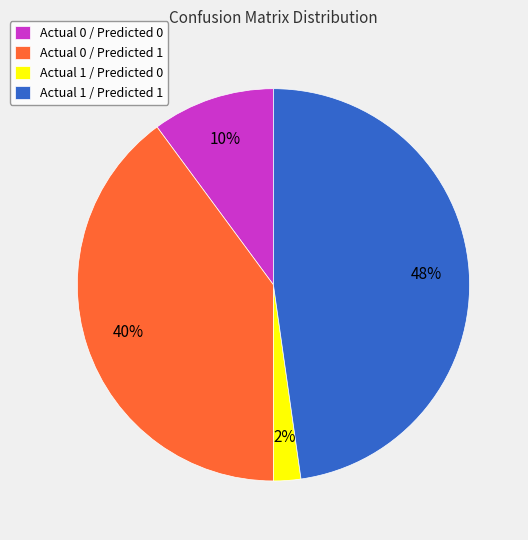

Is there any slice that represents more than half of the pie?

No